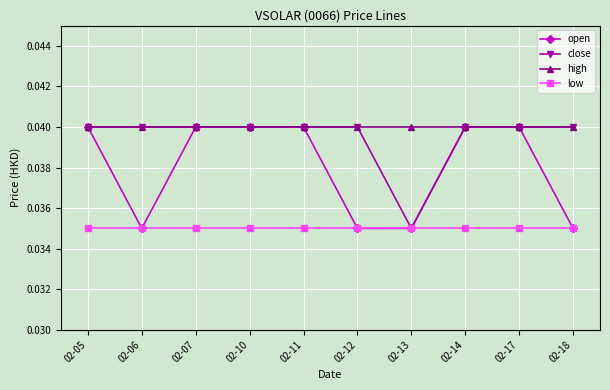

True or false: low and high cross at least once.

False